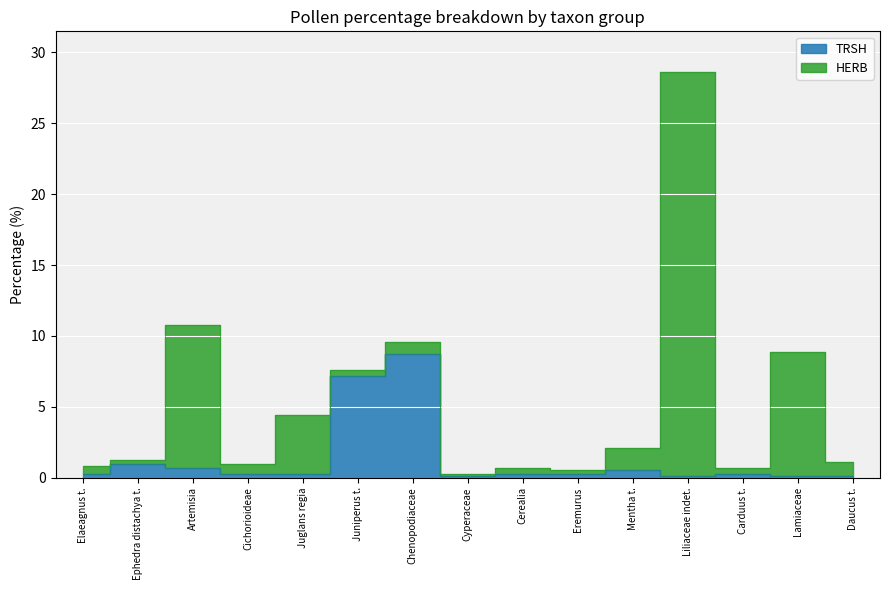

List the labels in order of value, smallest first.

Cyperaceae, Liliaceae indet., Lamiaceae, Daucus t., Elaeagnus t., Cichorioideae, Juglans regia, Cerealia, Eremurus, Carduus t., Mentha t., Artemisia, Ephedra distachya t., Juniperus t., Chenopodiaceae